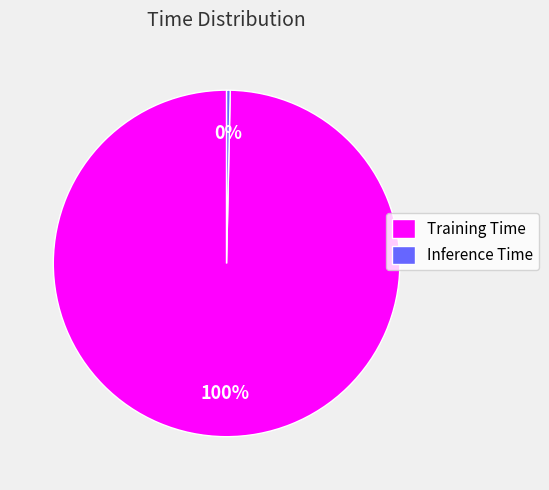

Is it true that Inference Time is 0% of the pie?

True